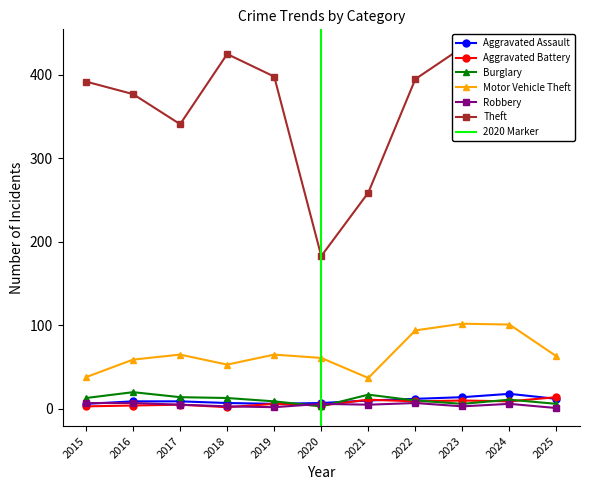

Reading left to right, list all the values displayed in this chart.

Aggravated Assault: 6	9	9	7	6	7	10	12	14	18	12
Aggravated Battery: 3	4	5	2	6	4	11	9	10	9	14
Burglary: 13	20	14	13	9	3	17	10	6	11	6
Motor Vehicle Theft: 38	59	65	53	65	61	37	94	102	101	63
Robbery: 7	7	5	3	2	6	5	7	3	6	1
Theft: 392	377	341	425	398	183	259	395	433	394	429